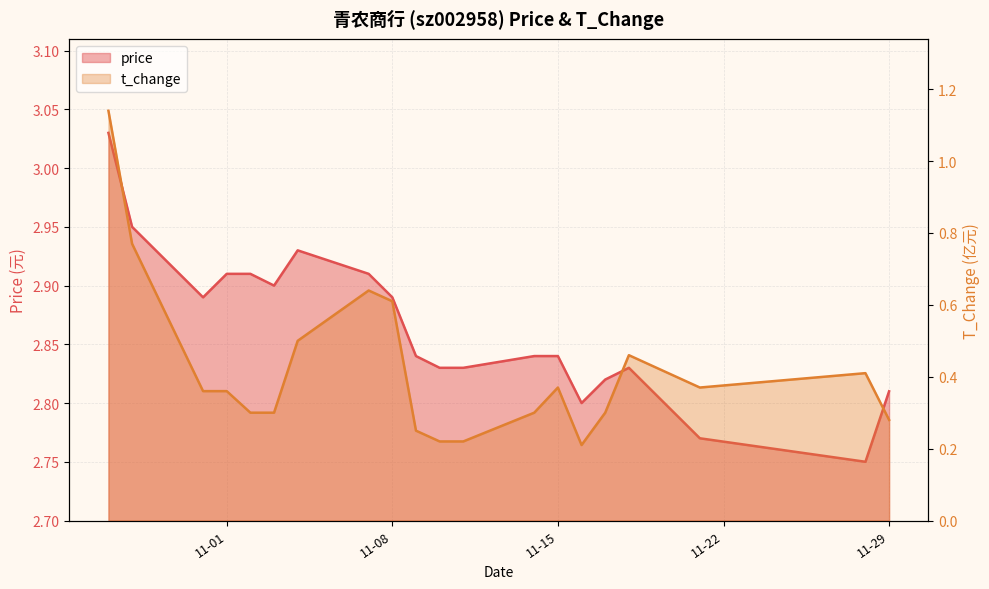

The t_change series shows 0.7 at 11-15. True or false?

False